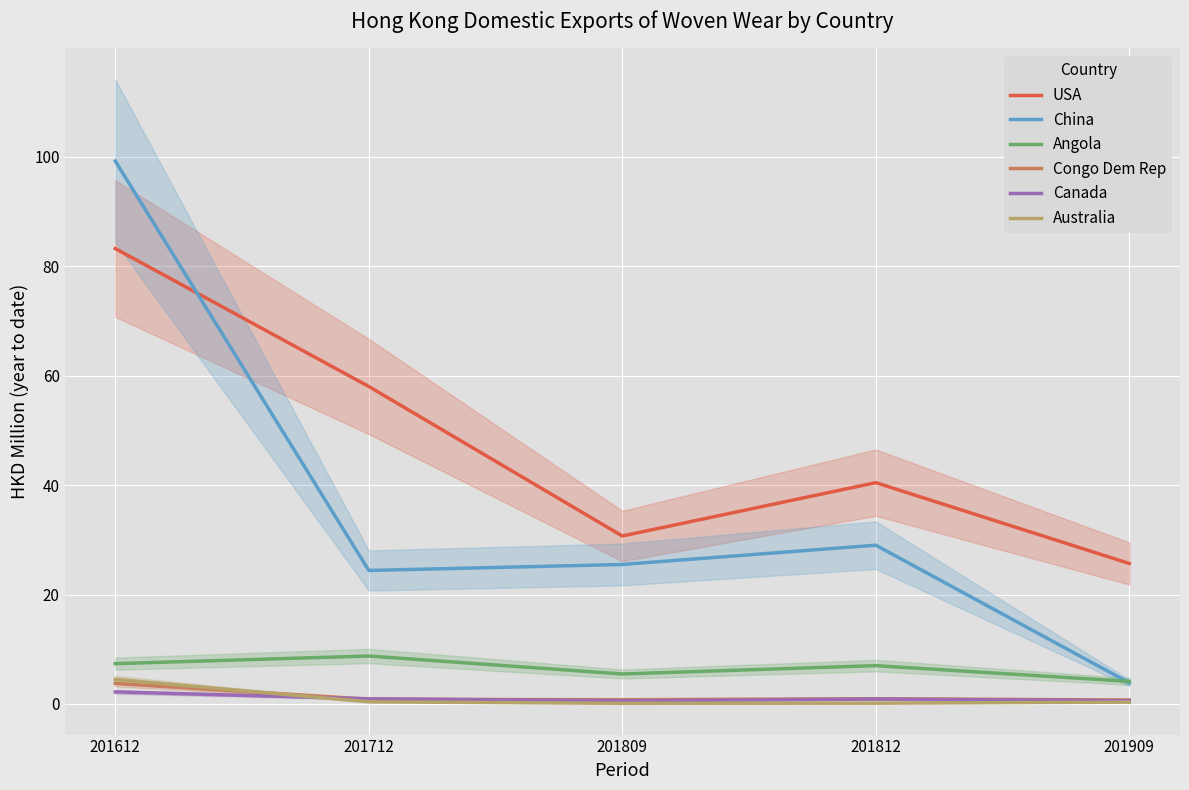

At which category does Canada reach its first local peak?

201812